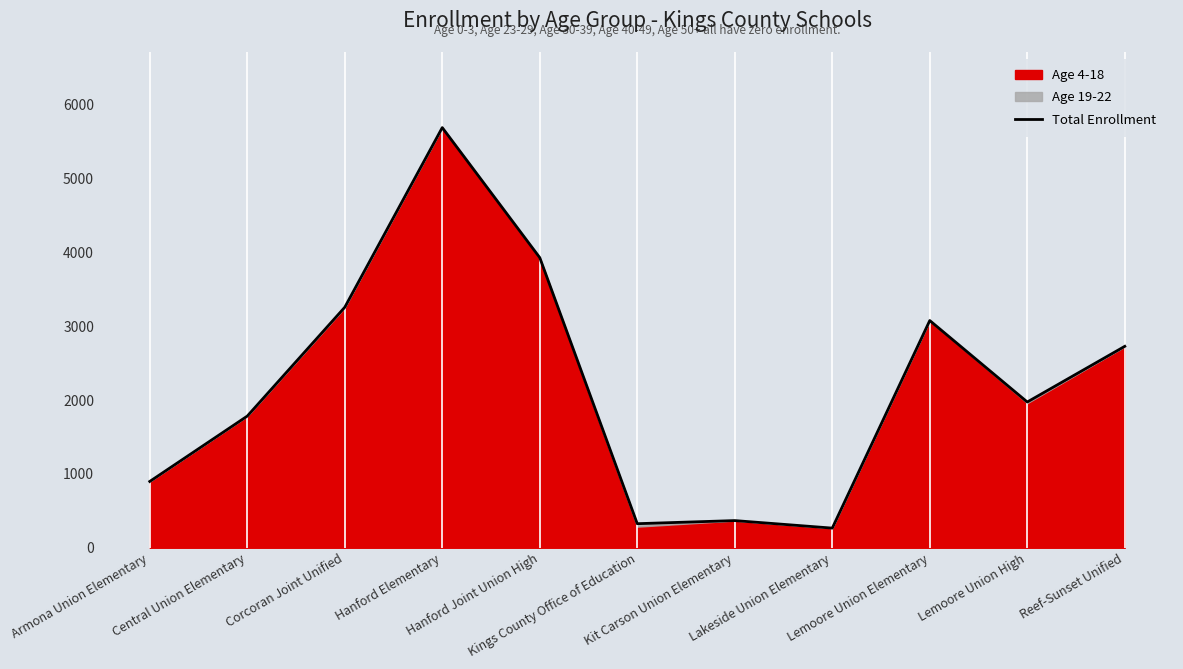

What is the label of the 4th point from the left?

Hanford Elementary